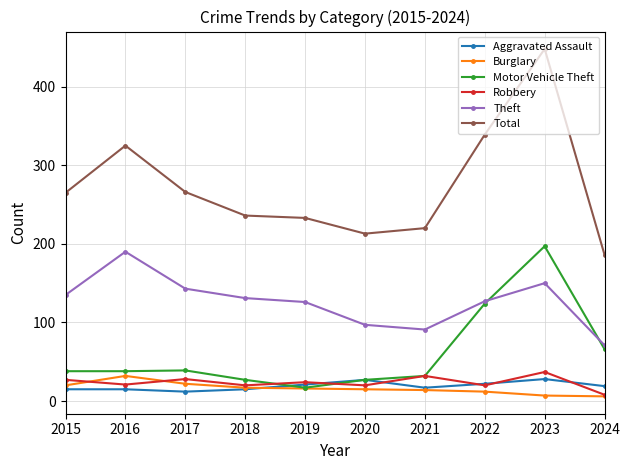

True or false: Aggravated Assault has more than 1 interior local peaks.

True